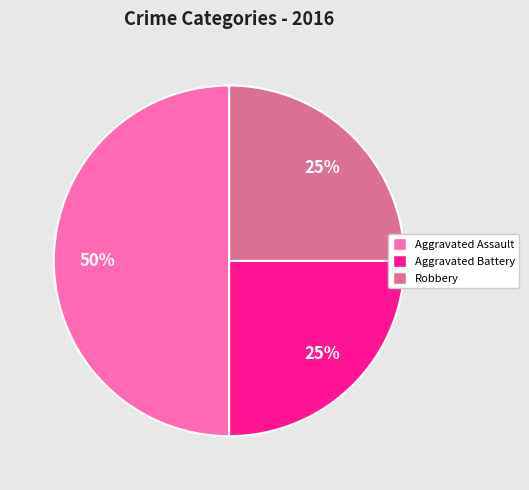

Does Aggravated Battery account for over 50% of the chart?

No